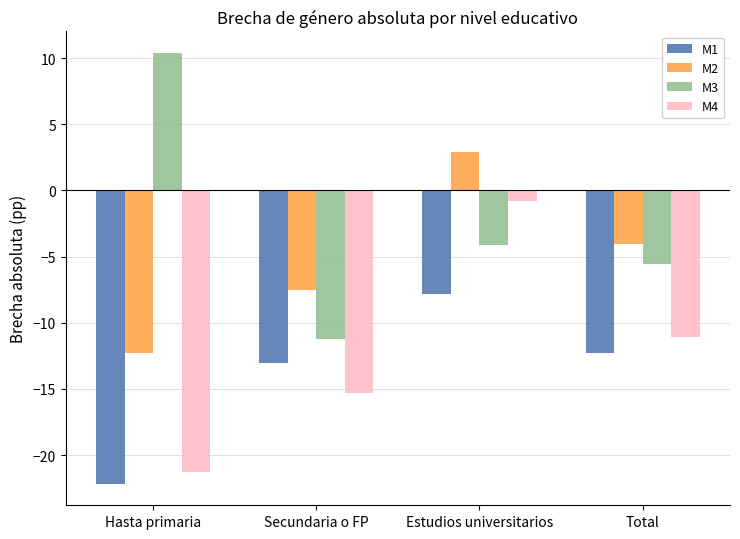

List the labels in order of M2 value, smallest first.

Hasta primaria, Secundaria o FP, Total, Estudios universitarios